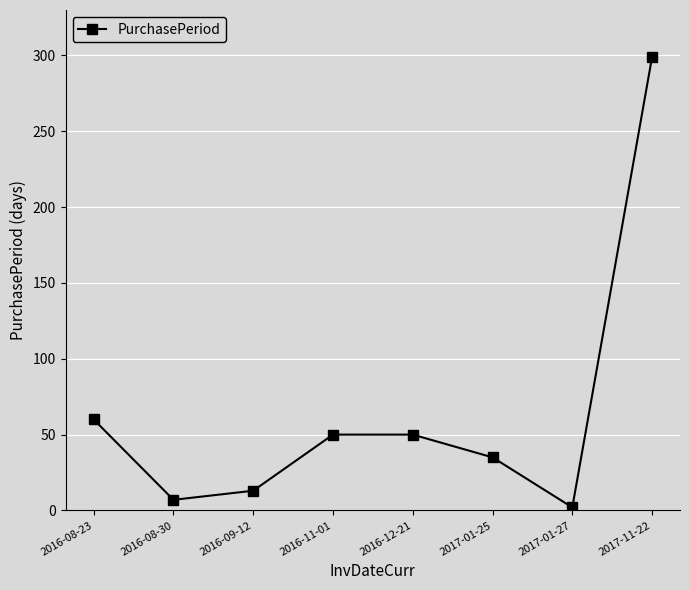

What is the value of the 6th point from the left?

35